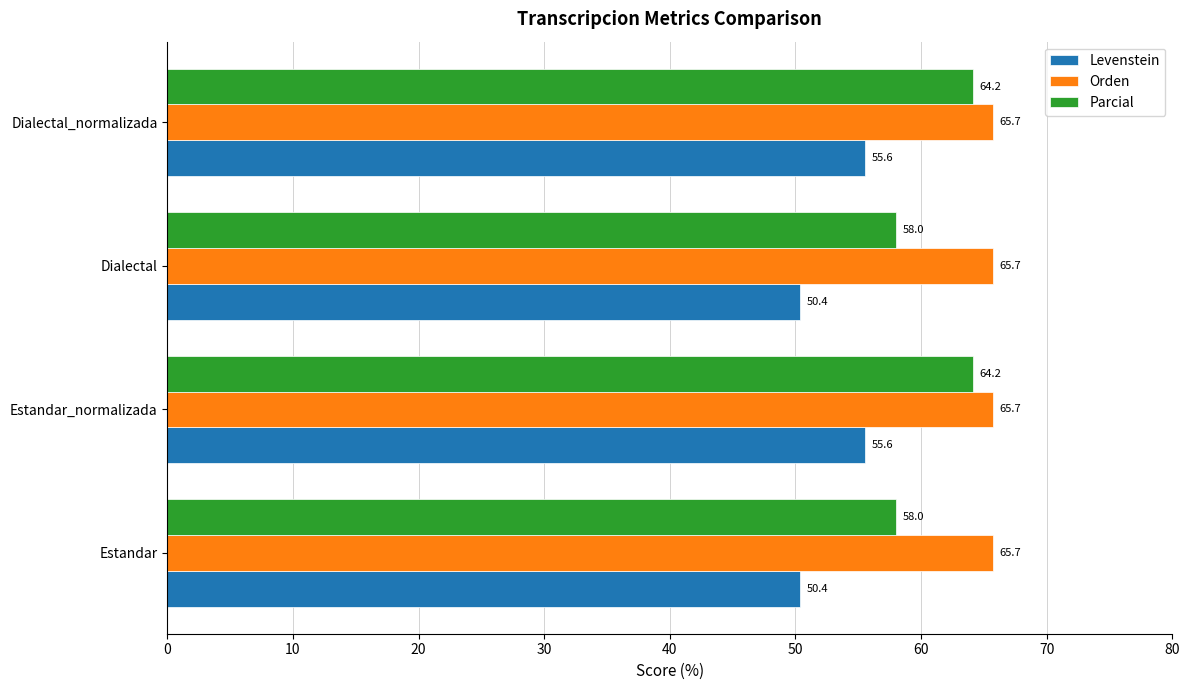

At how many categories does at least one series exceed 52?

4